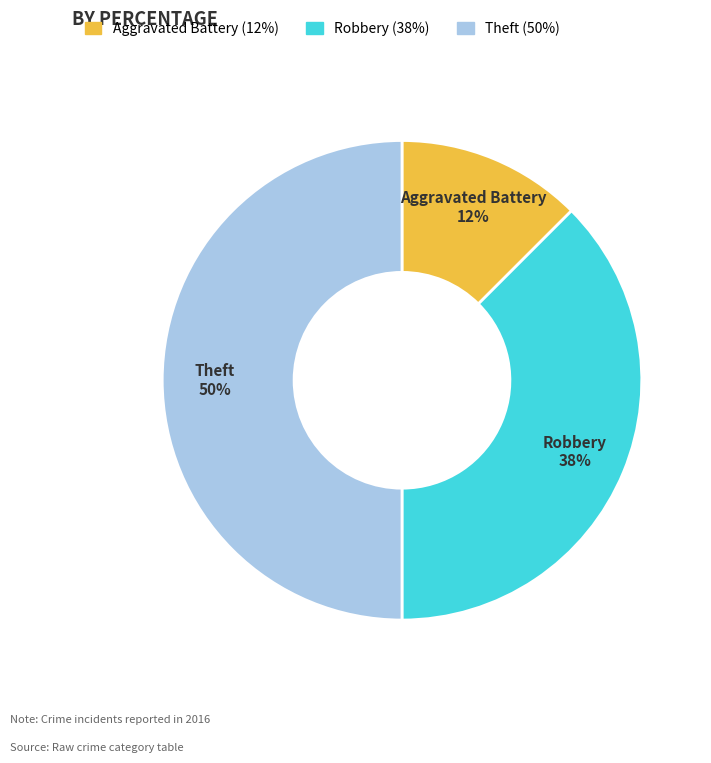

To the nearest percent, what is the average slice percentage?

33%